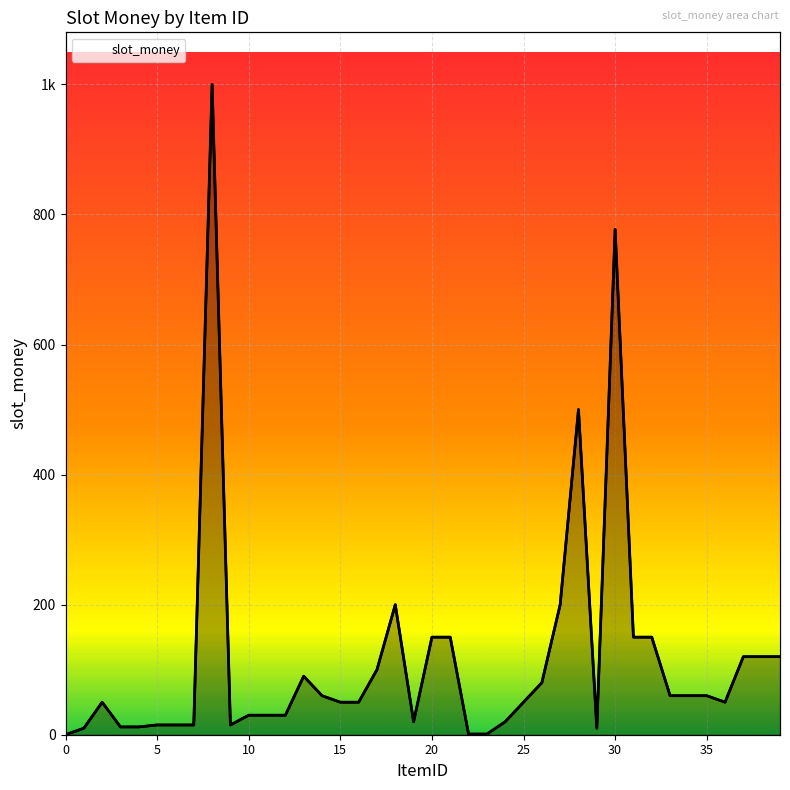

How many positive values are there?

39